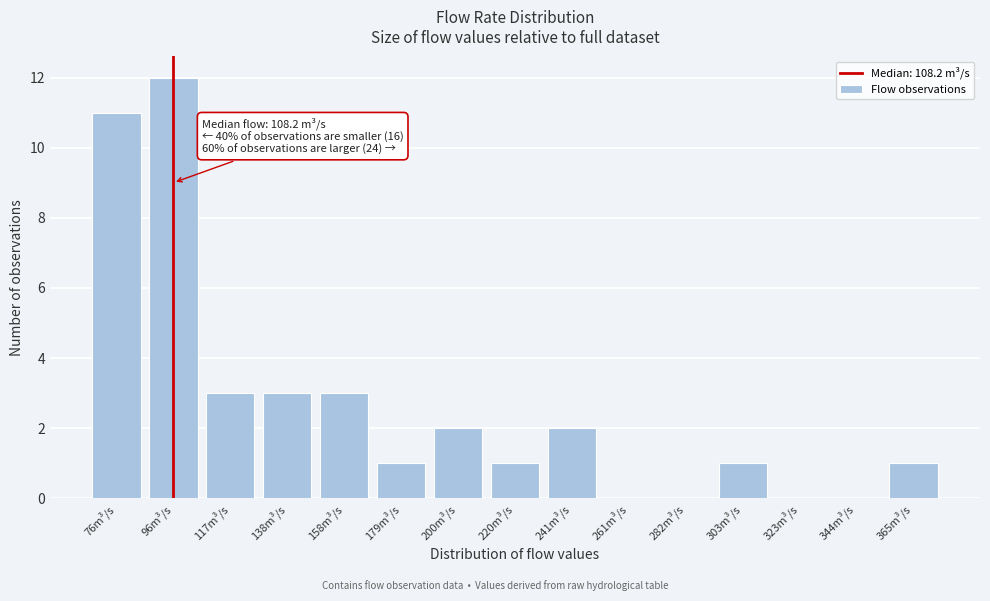

Reading left to right, list all the values displayed in this chart.

76m³/s=11	96m³/s=12	117m³/s=3	138m³/s=3	158m³/s=3	179m³/s=1	200m³/s=2	220m³/s=1	241m³/s=2	261m³/s=0	282m³/s=0	303m³/s=1	323m³/s=0	344m³/s=0	365m³/s=1